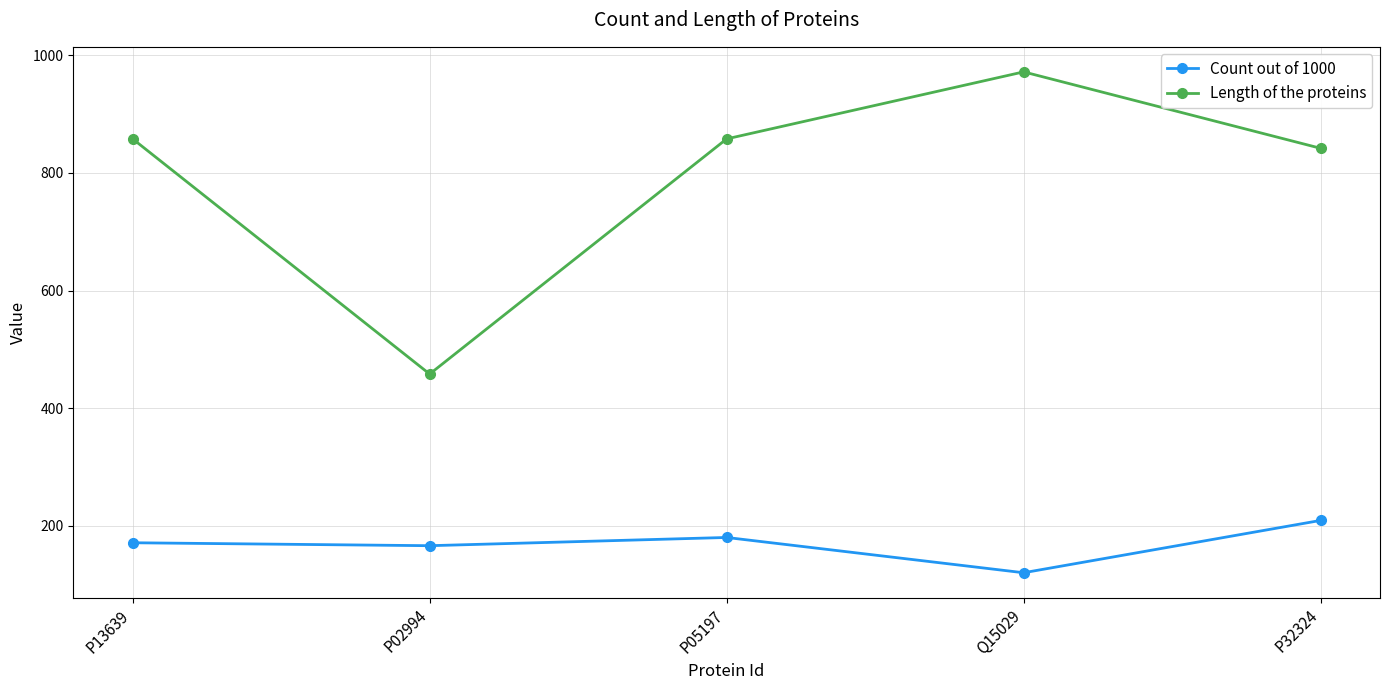

Is the value of Count out of 1000 at P02994 greater than the value of Length of the proteins at P02994?

No